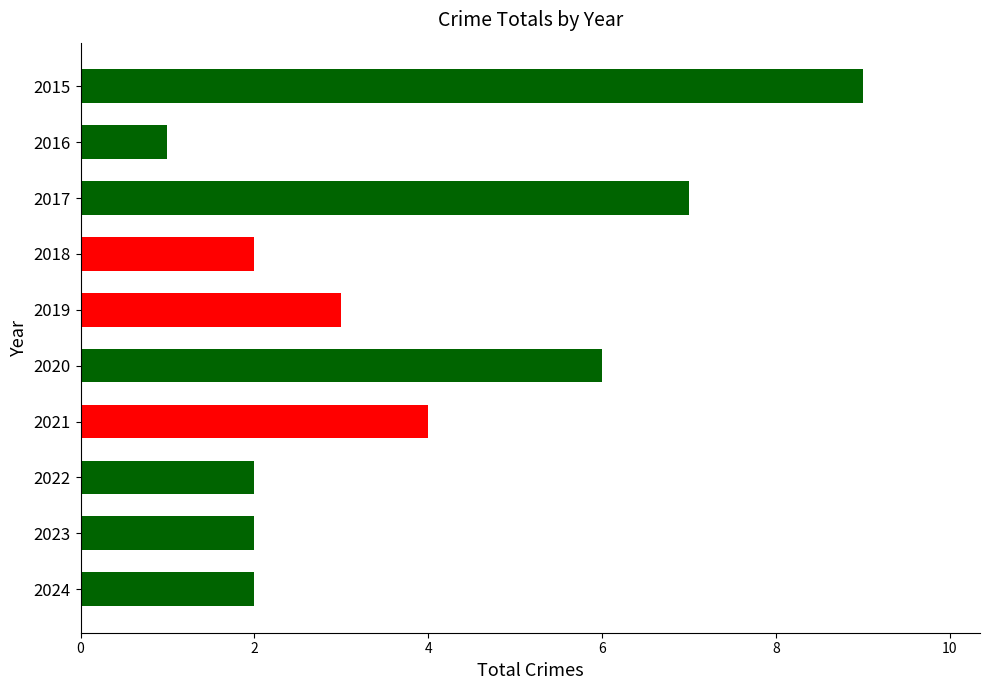

How many data points does each series have?

10